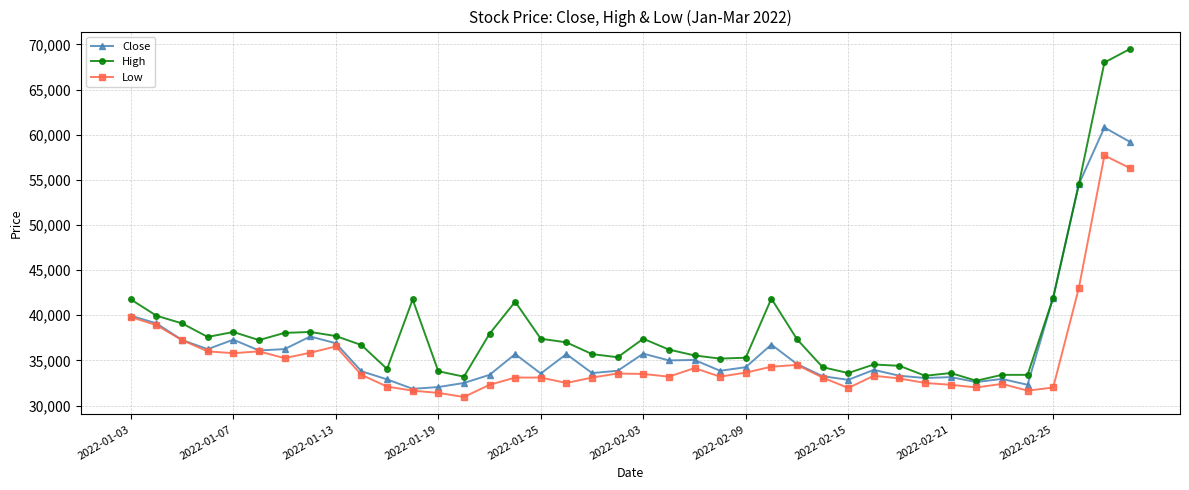

True or false: Low and High intersect in this chart.

False